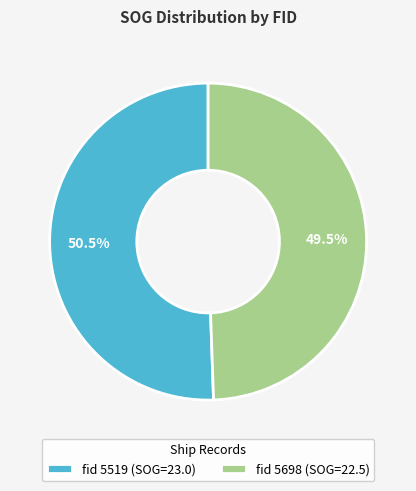

Is there any slice that represents more than half of the pie?

Yes